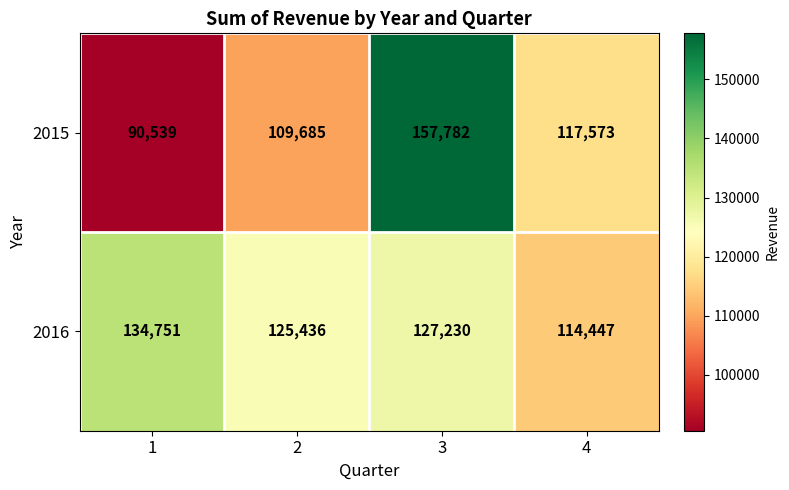

Reading left to right, list all the values displayed in this chart.

2015: 1=90539	2=109685	3=157782	4=117573
2016: 1=134751	2=125436	3=127230	4=114447